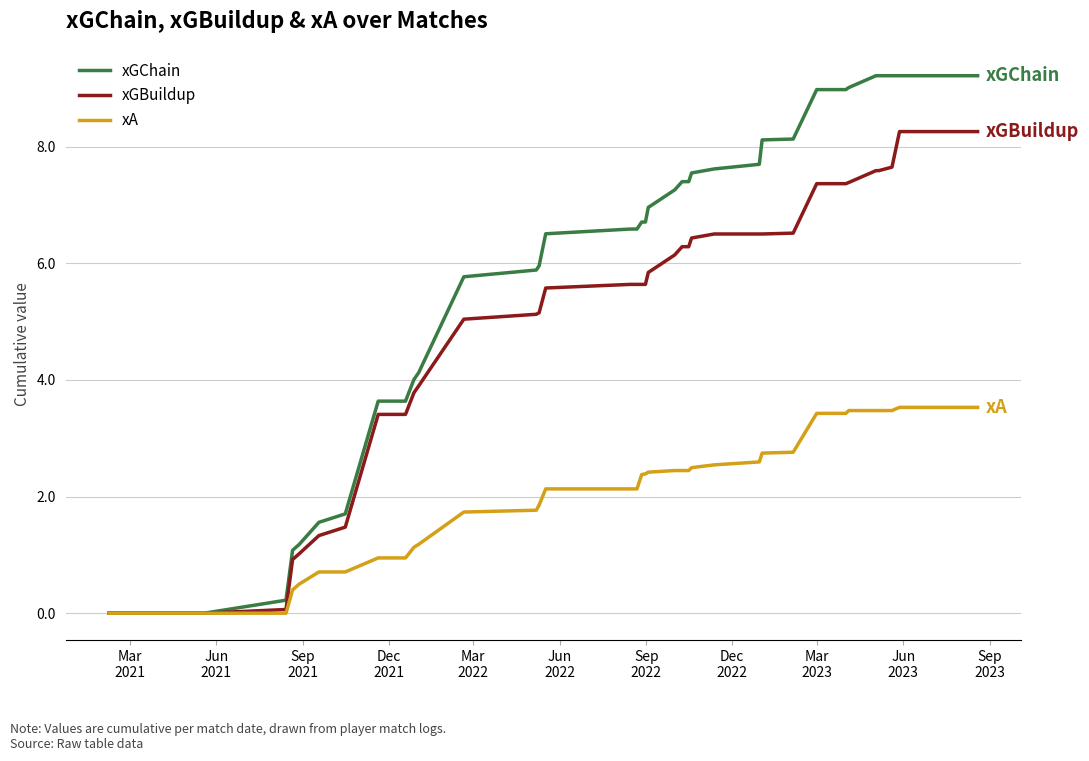

Which series has the largest total across all categories?

xGChain